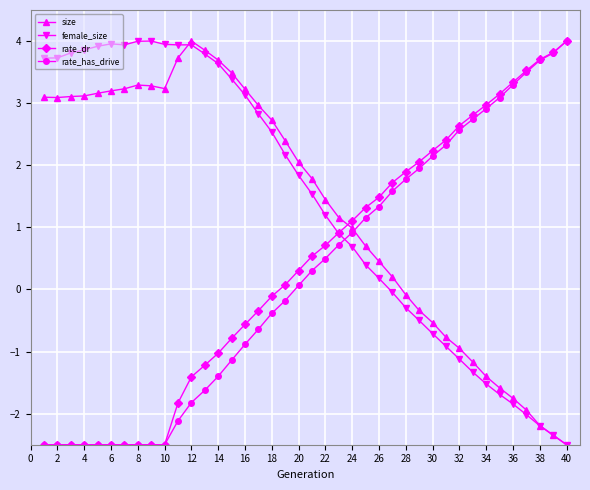

What is the minimum value for rate_dr?

-2.5